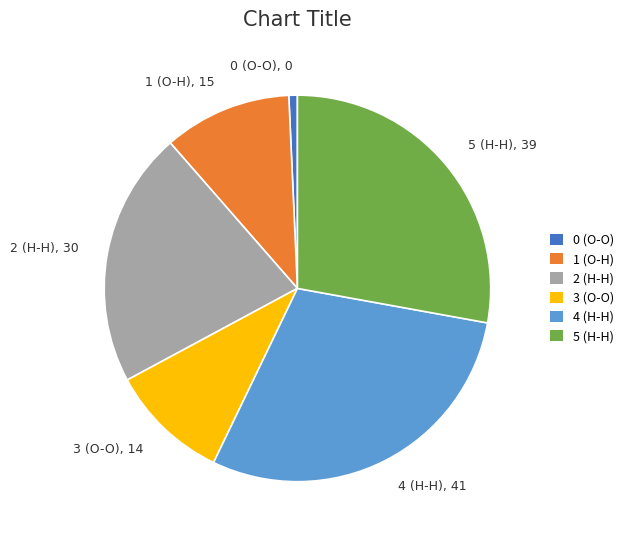

Count the number of slices in the pie.

6